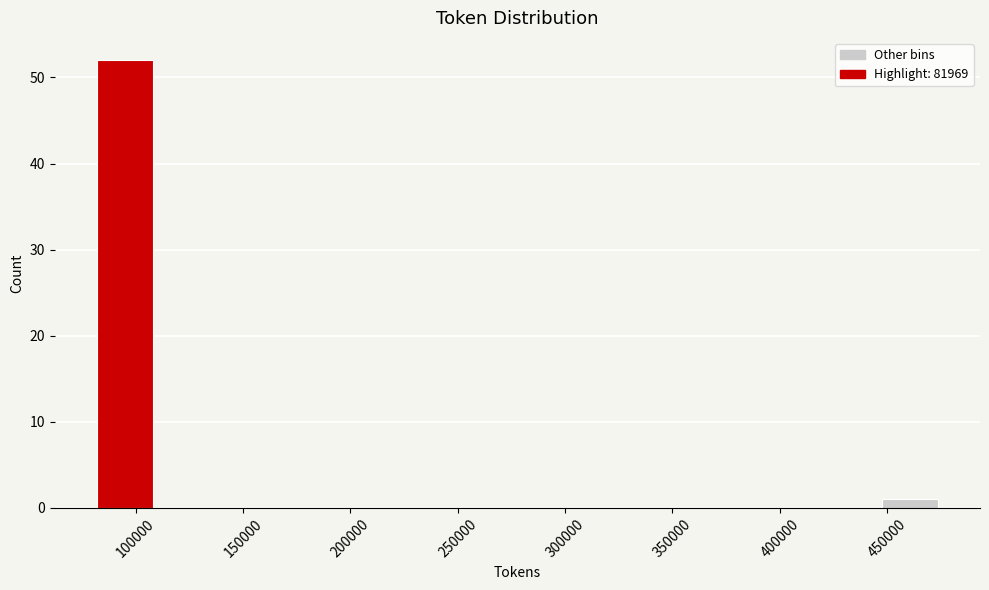

Reading left to right, list every bar in this chart as the range it spans on the x-axis followed by its height. Neither the bar edges nor the heights are printed on the chart, so give them approximately, as read against the axes.

80000 to 110000: 52
110000 to 135000: 0
135000 to 160000: 0
160000 to 185000: 0
185000 to 215000: 0
215000 to 240000: 0
240000 to 265000: 0
265000 to 290000: 0
290000 to 315000: 0
315000 to 345000: 0
345000 to 370000: 0
370000 to 395000: 0
395000 to 420000: 0
420000 to 445000: 0
445000 to 475000: 1